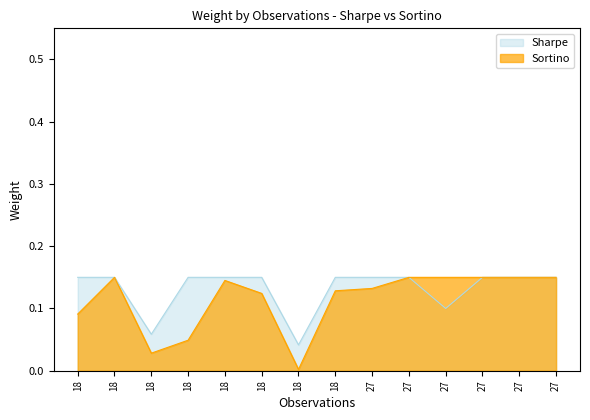

Where is Sharpe nearest to the value 0?

18